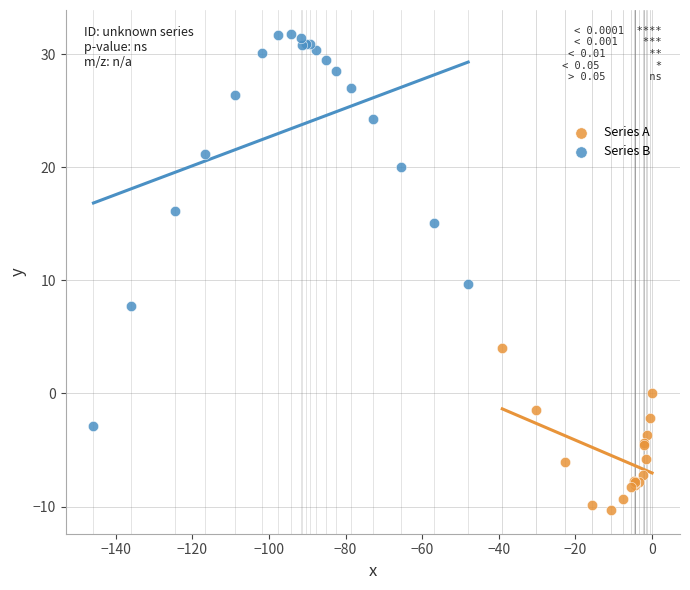

Which series reaches the minimum Y coordinate?

Series A